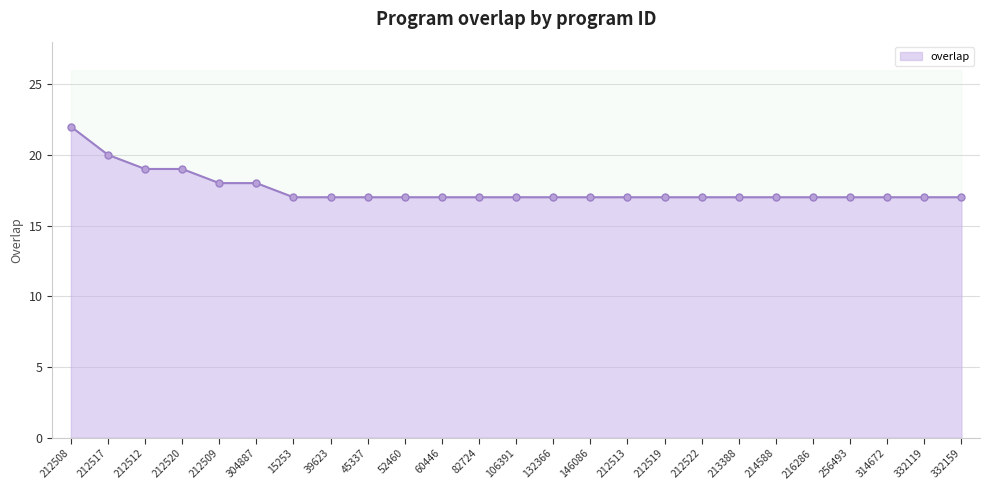

Rank the categories by value from highest to lowest.

212508, 212517, 212512, 212520, 212509, 304887, 15253, 39623, 45337, 52460, 60446, 82724, 106391, 132366, 146086, 212513, 212519, 212522, 213388, 214588, 216286, 256493, 314672, 332119, 332159